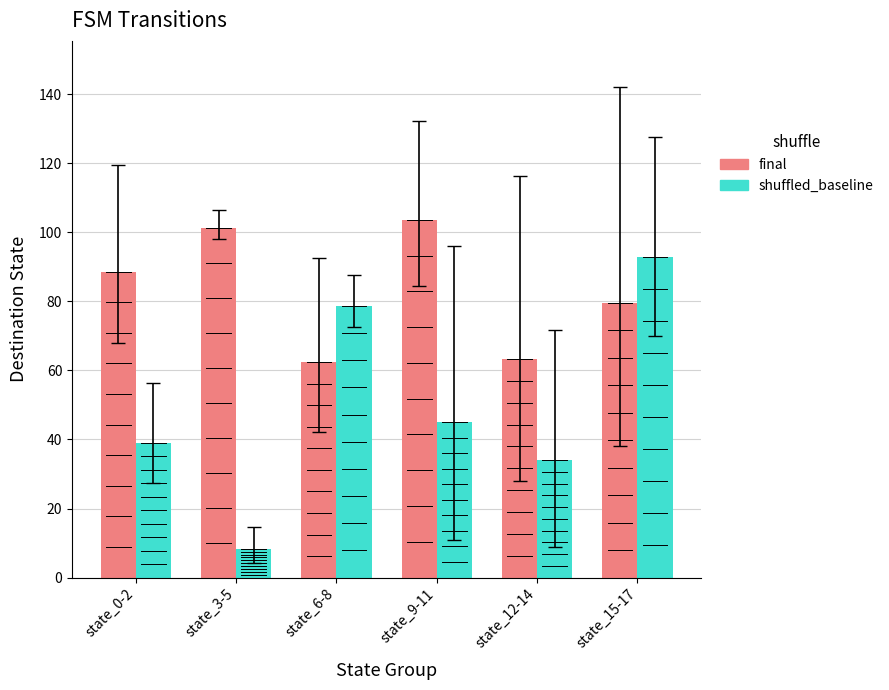

How many values in the shuffled_baseline series exceed 45?

2